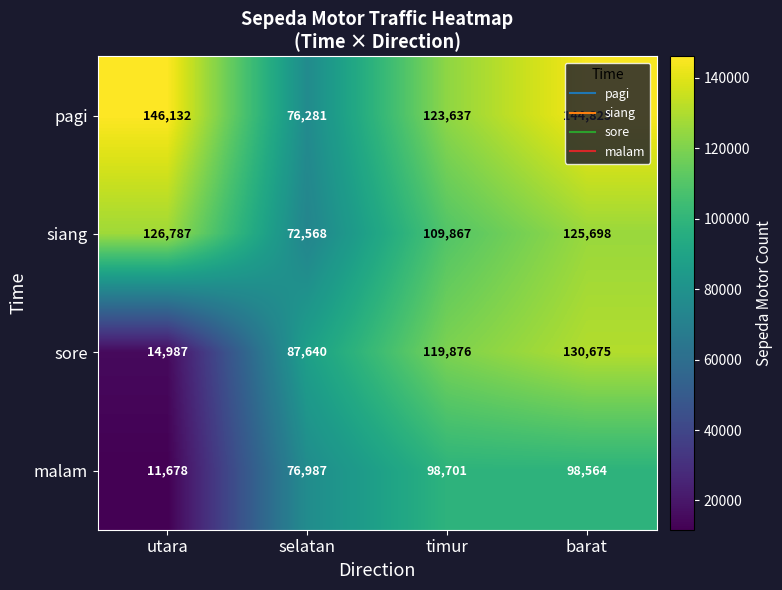

How many categories are shown in the chart?

4